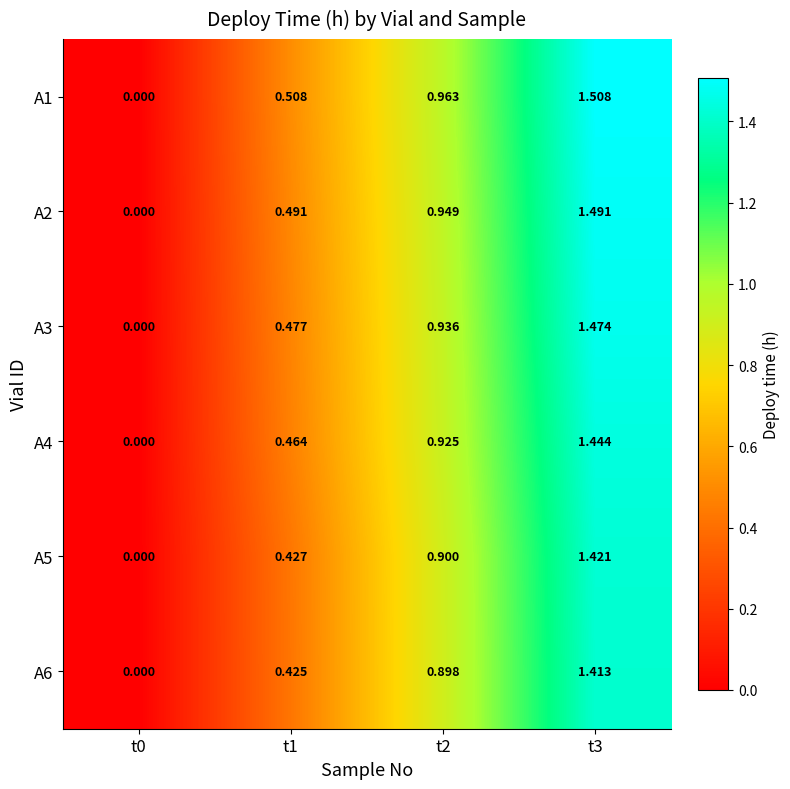

At how many categories does at least one series exceed 1?

1